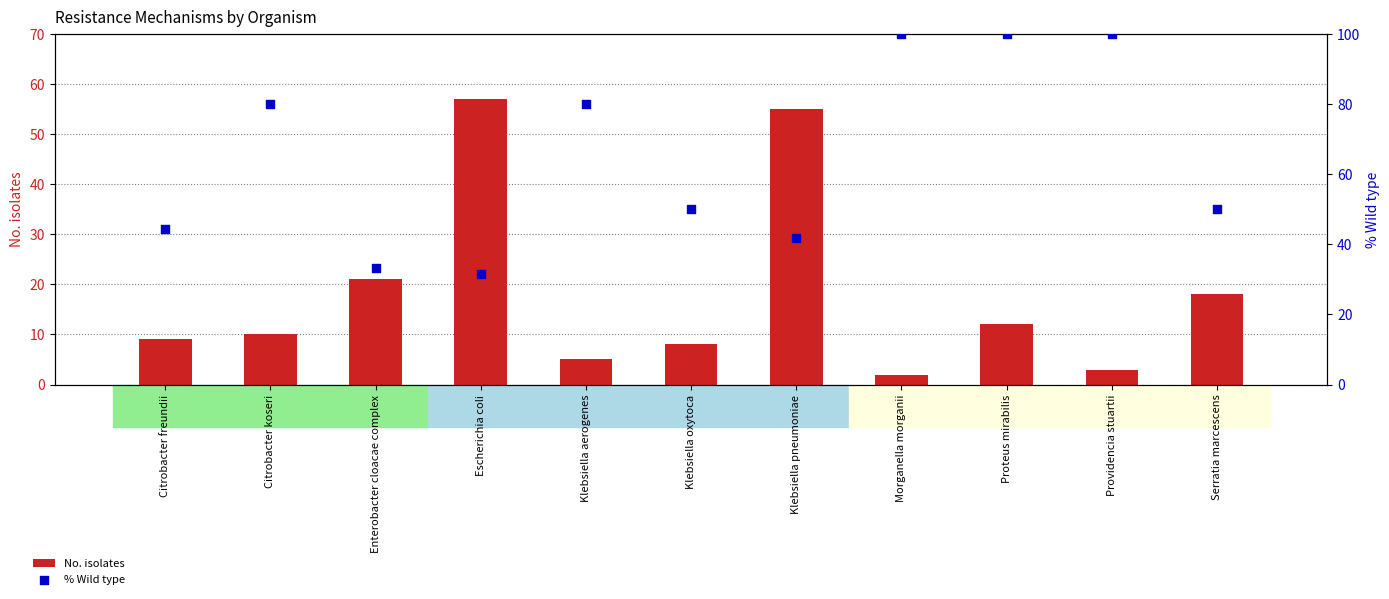

Which series has the largest Y range (max minus min)?

% Wild type